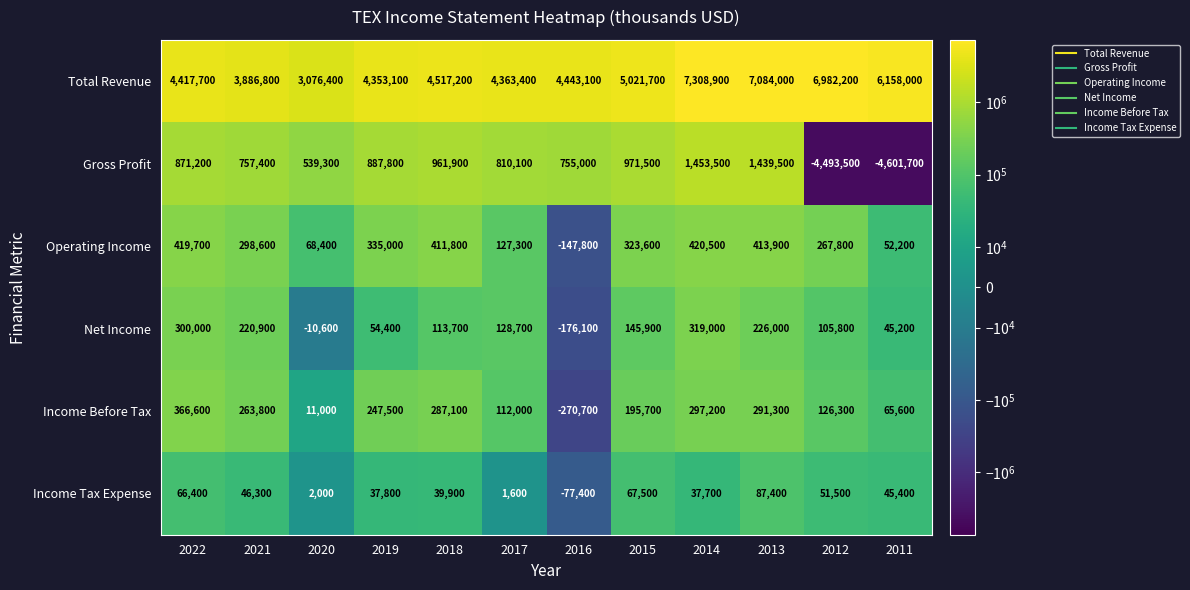

How many negative values does the Net Income series have?

2